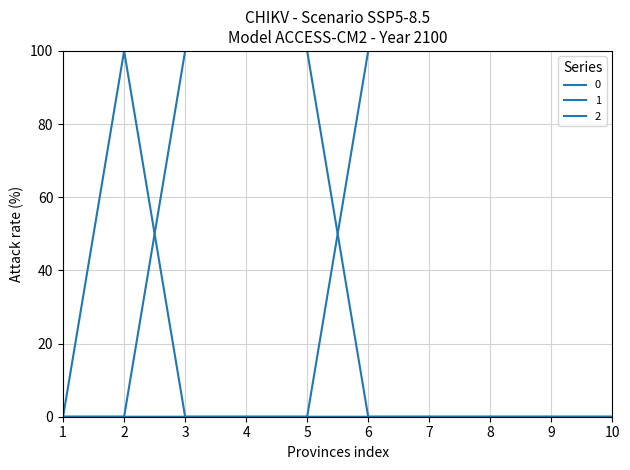

How many lines are shown in the chart?

3